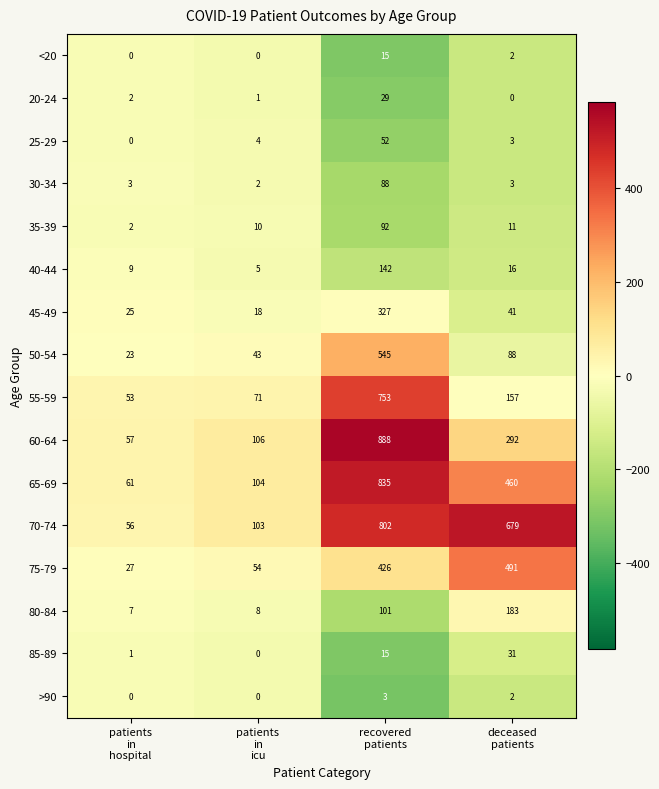

What is the difference between the maximum and minimum values in the 70-74 series?

746